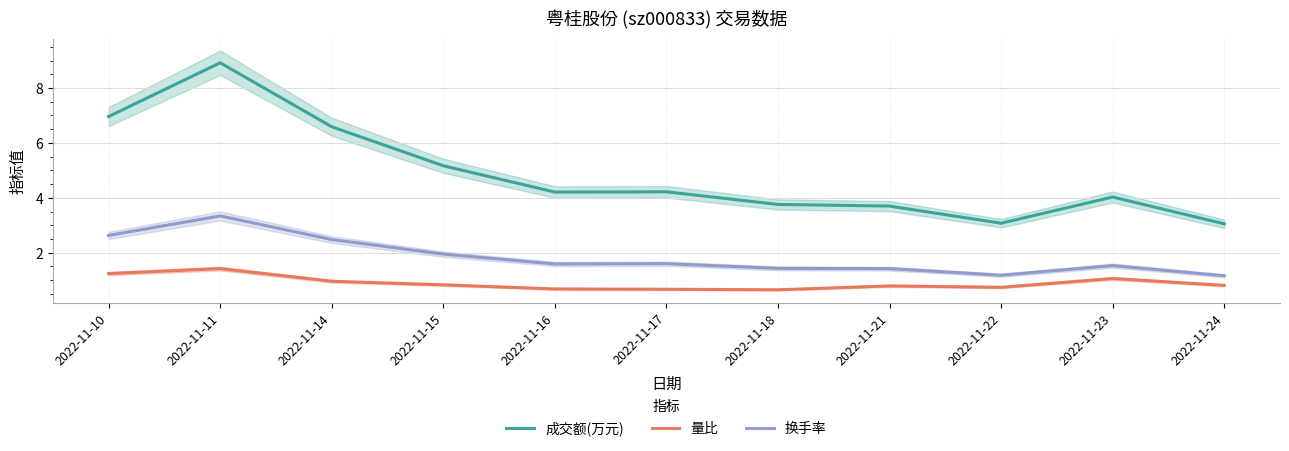

What is the sum of all 换手率 values?

20.3